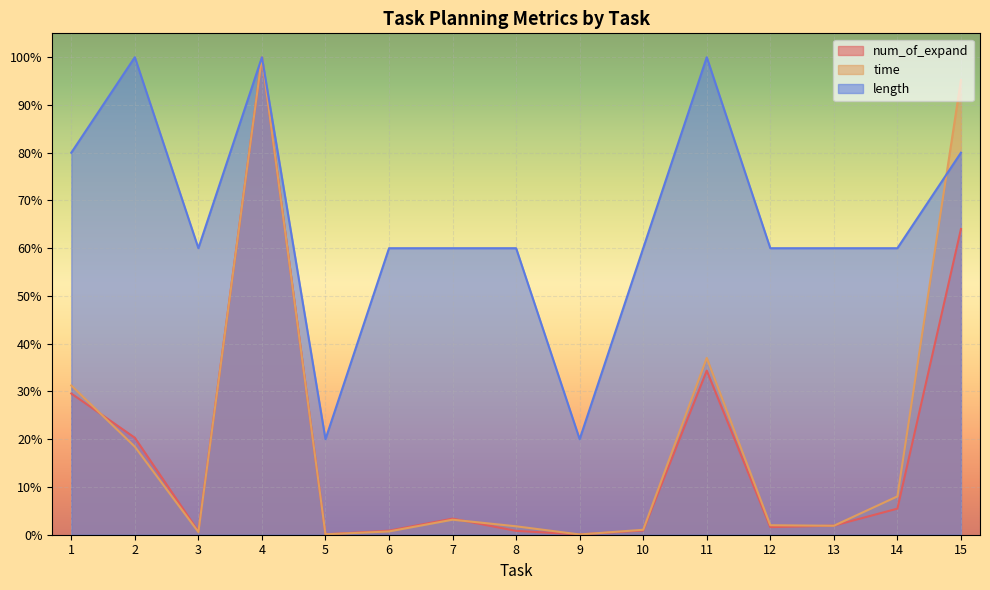

Where is the first local minimum for length?

3